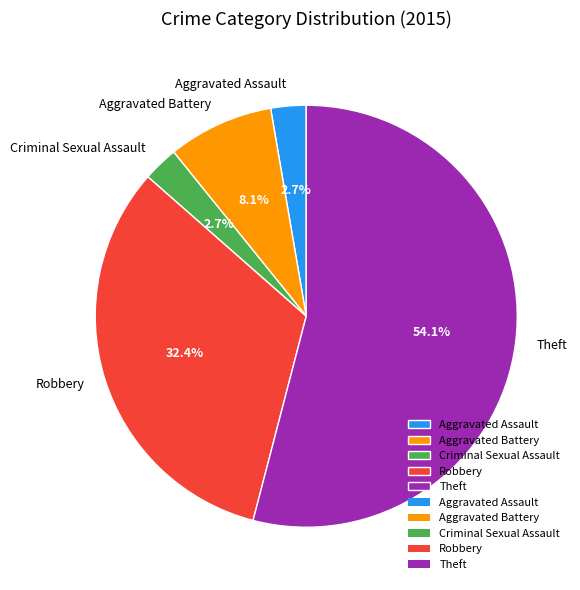

Which category accounts for the majority?

Theft